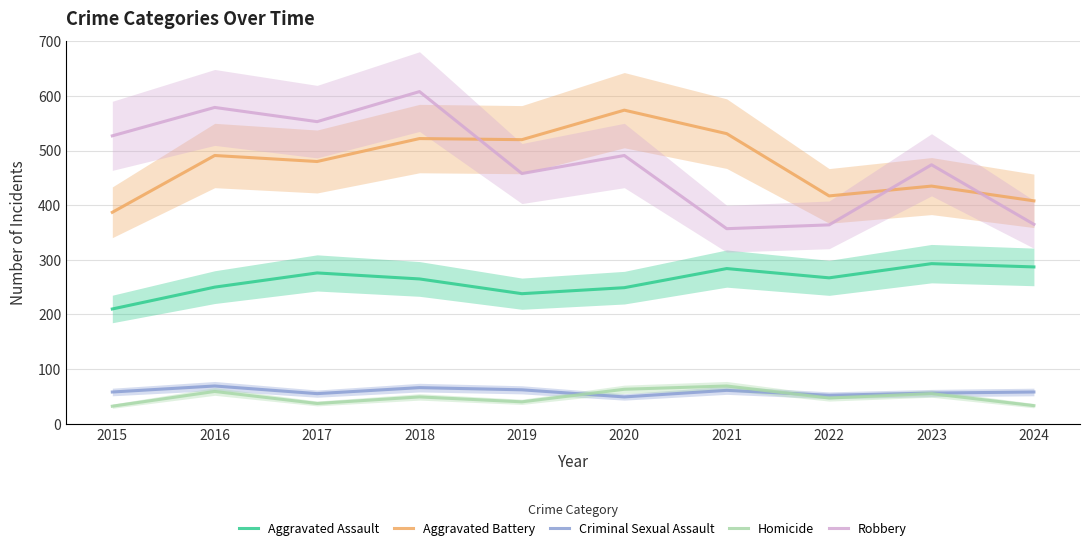

Does the chart have visible grid lines?

Yes